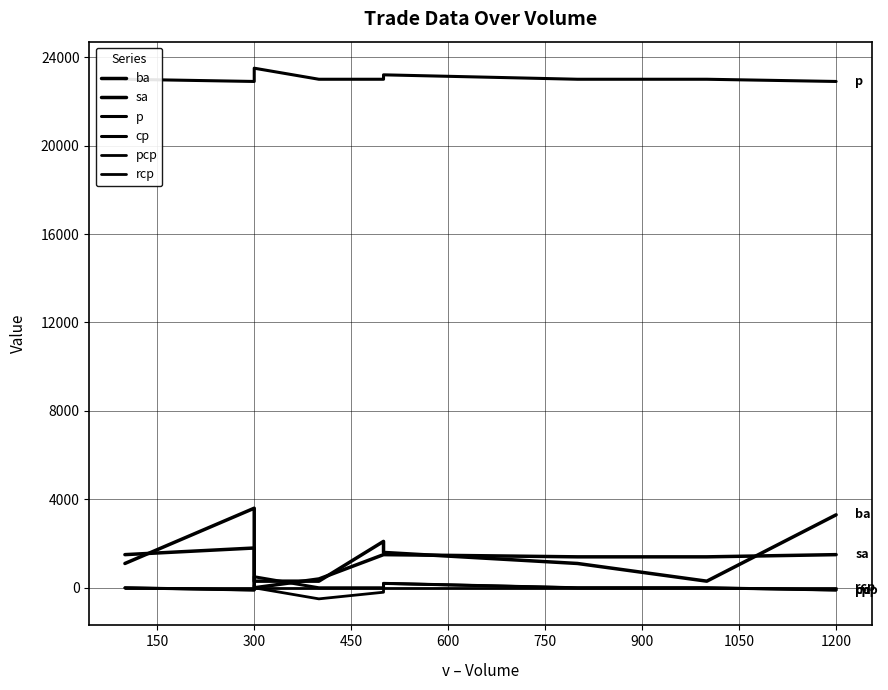

At which category does pcp reach its first local peak?

300